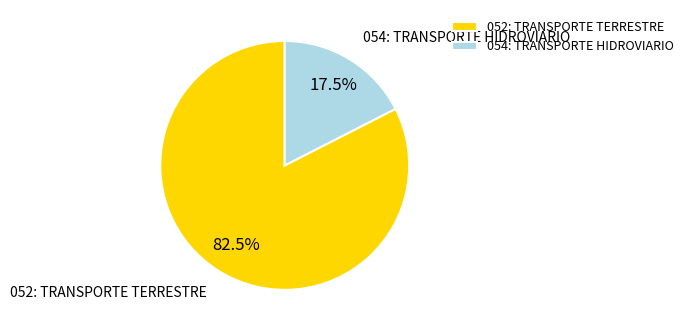

What is the largest slice in the pie chart?

052: TRANSPORTE TERRESTRE